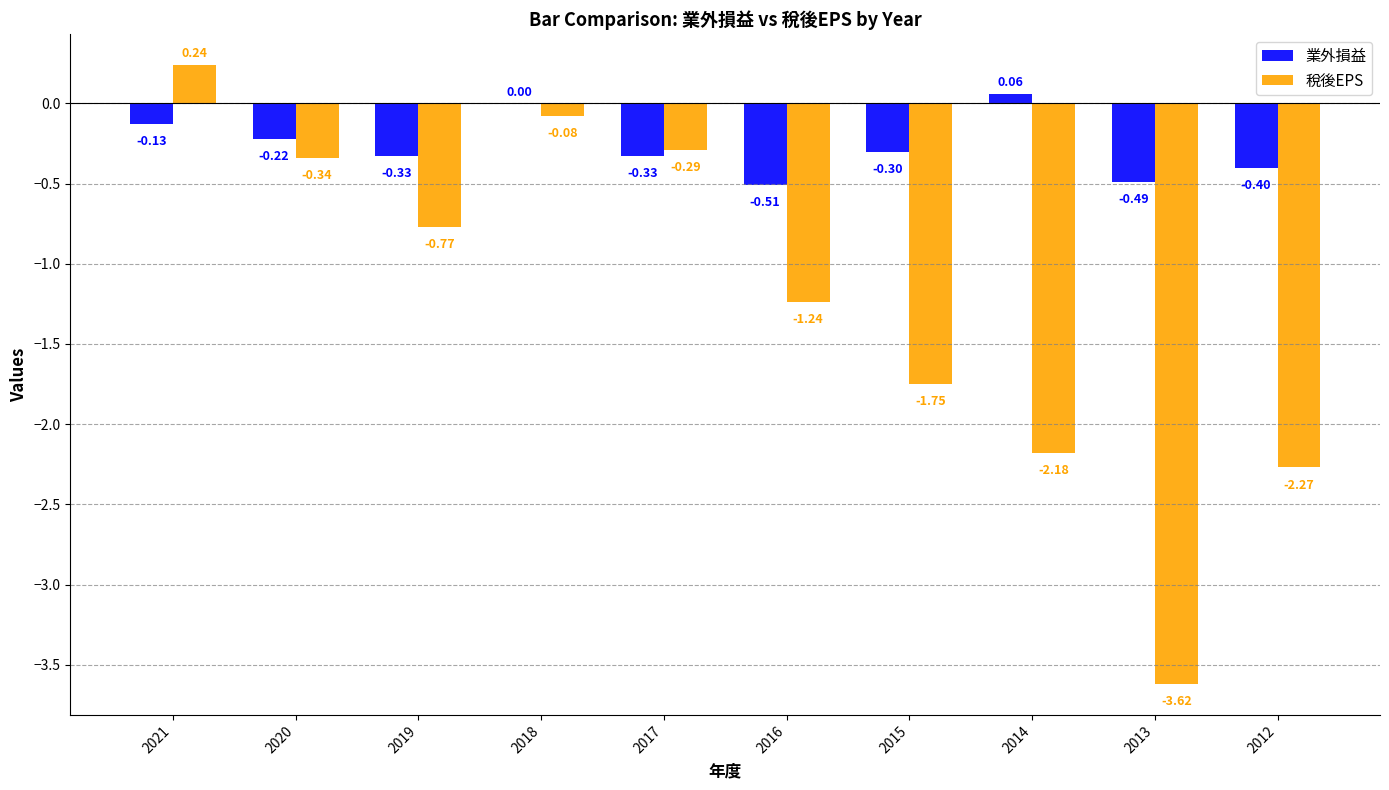

What is the sum of all 業外損益 values?

-2.6